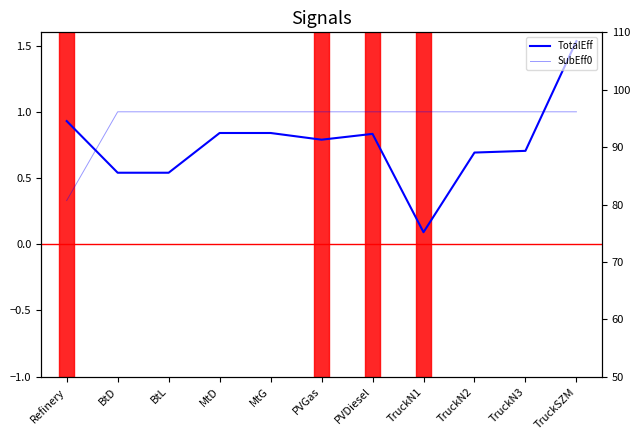

True or false: TotalEff and InRatio0_secondary intersect in this chart.

False